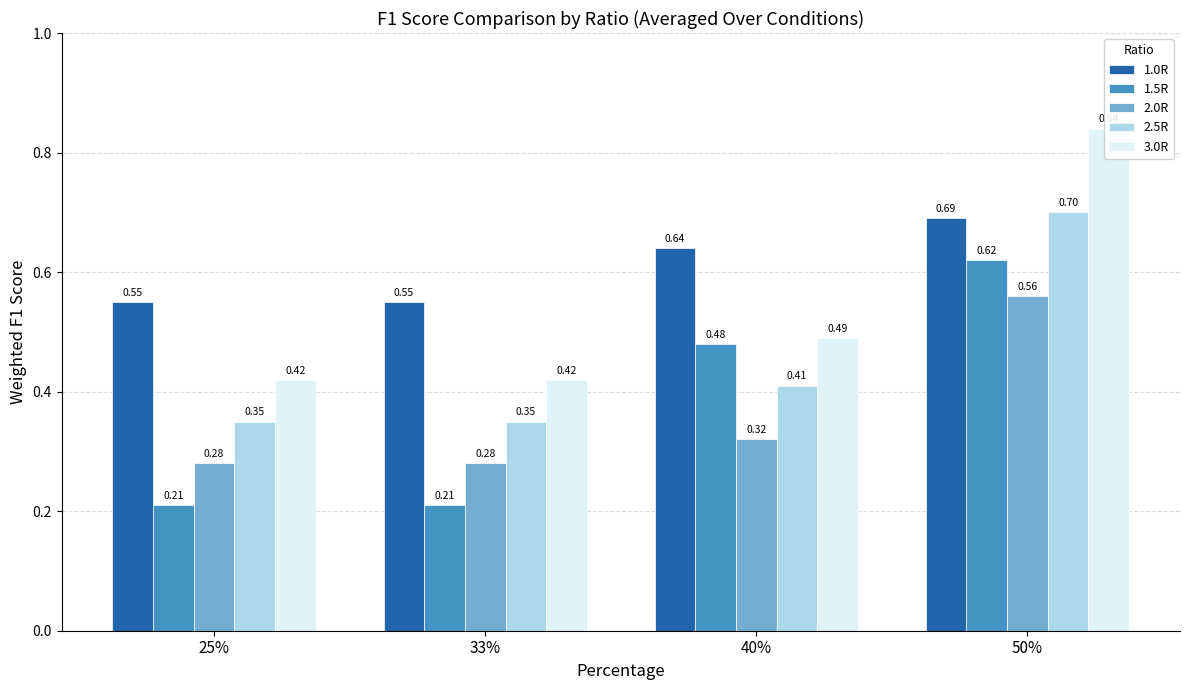

What is the sum of all 2.5R values?

1.8